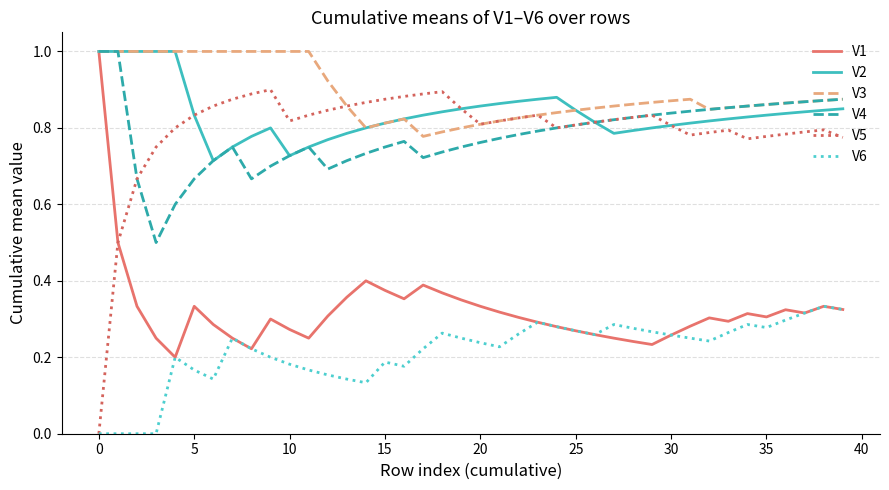

Which series has the largest total across all categories?

V3